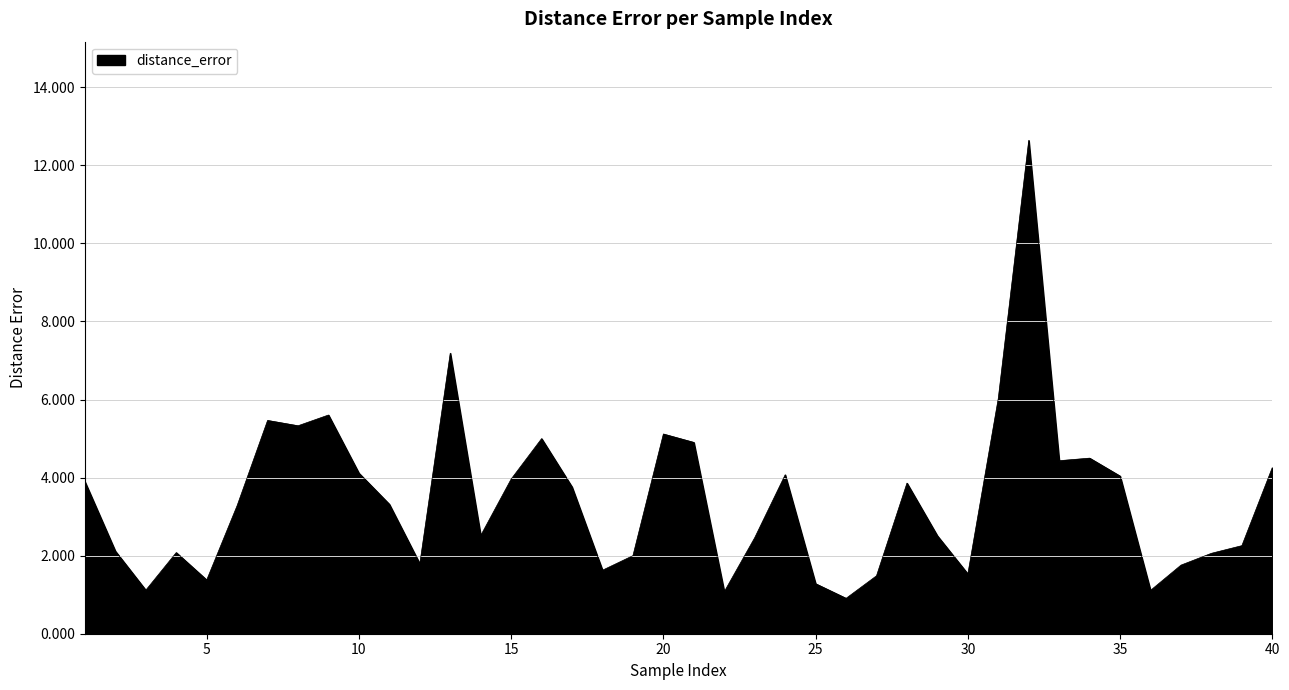

What is the greatest value displayed?

12.6